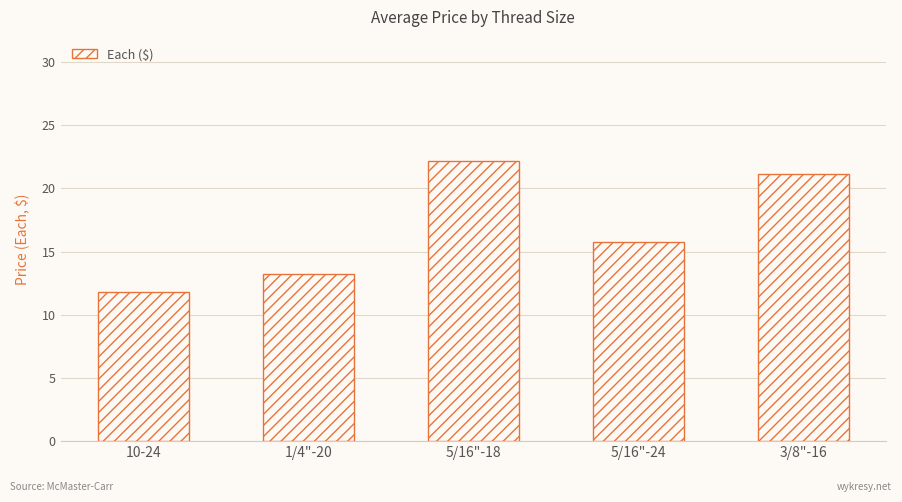

What is the change in value from 1/4"-20 to 5/16"-18?

+9.0